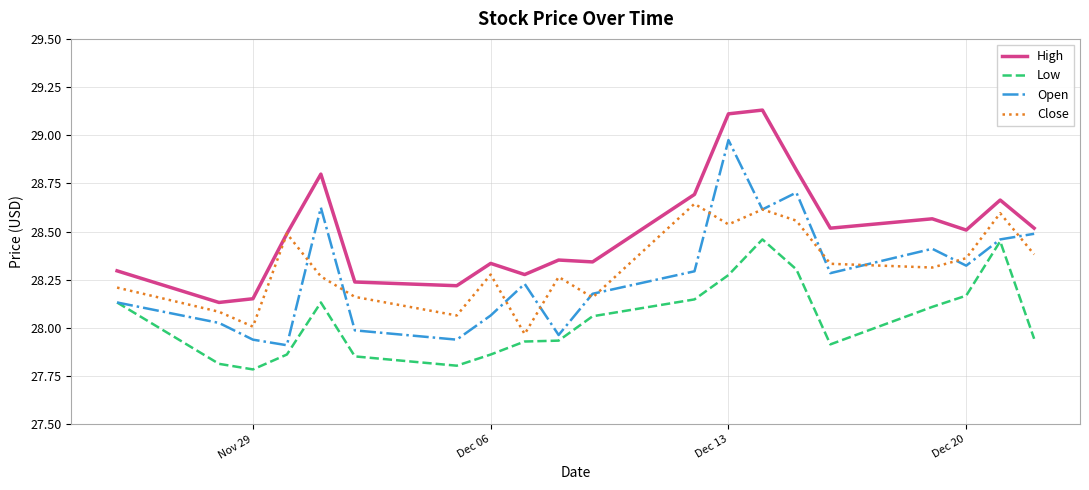

Is this an area chart (filled region under the line)?

No